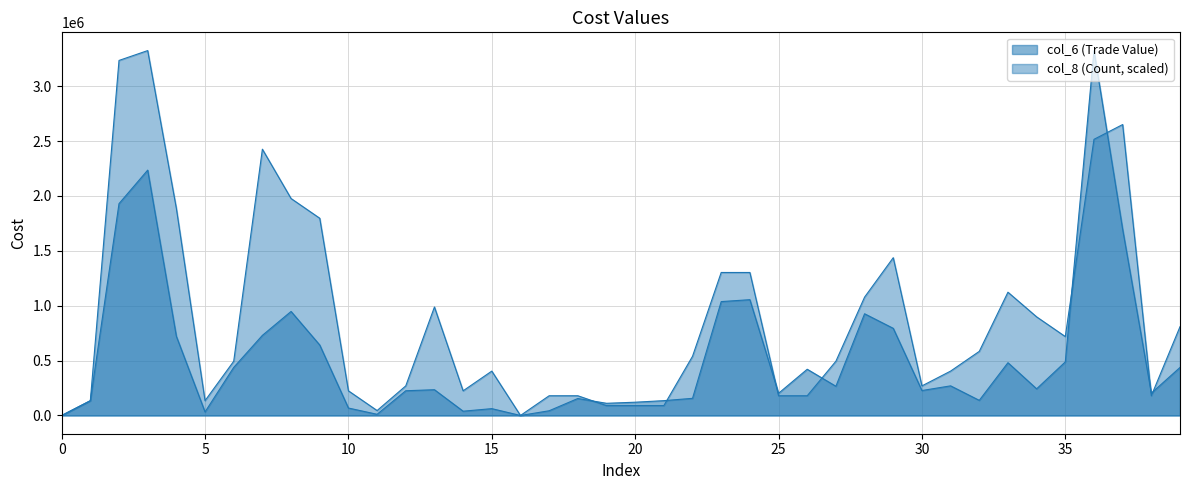

At 109/09/28, list the series in order from largest to smallest.

col_6 (Trade Value), col_8 (Count)